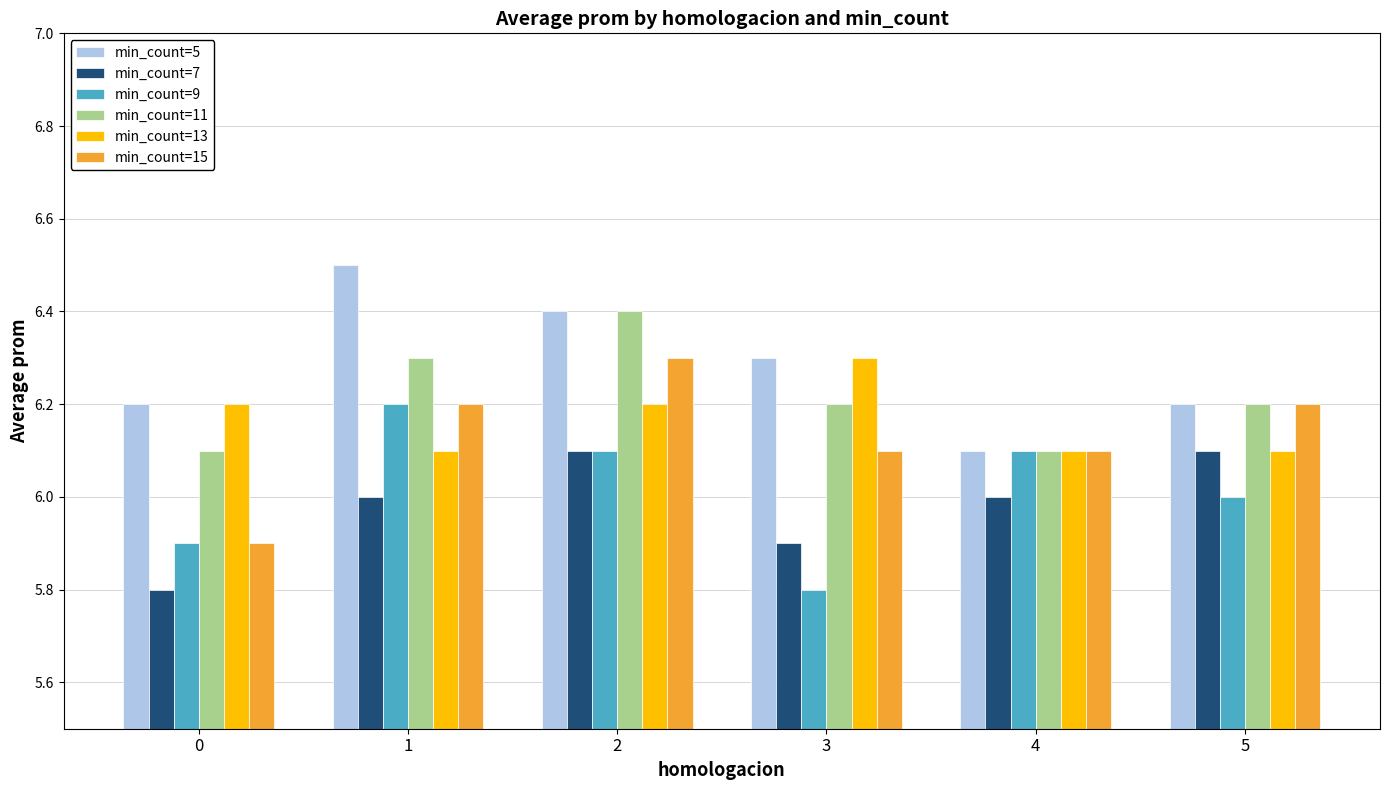

Which series has the largest total across all categories?

min_count=5